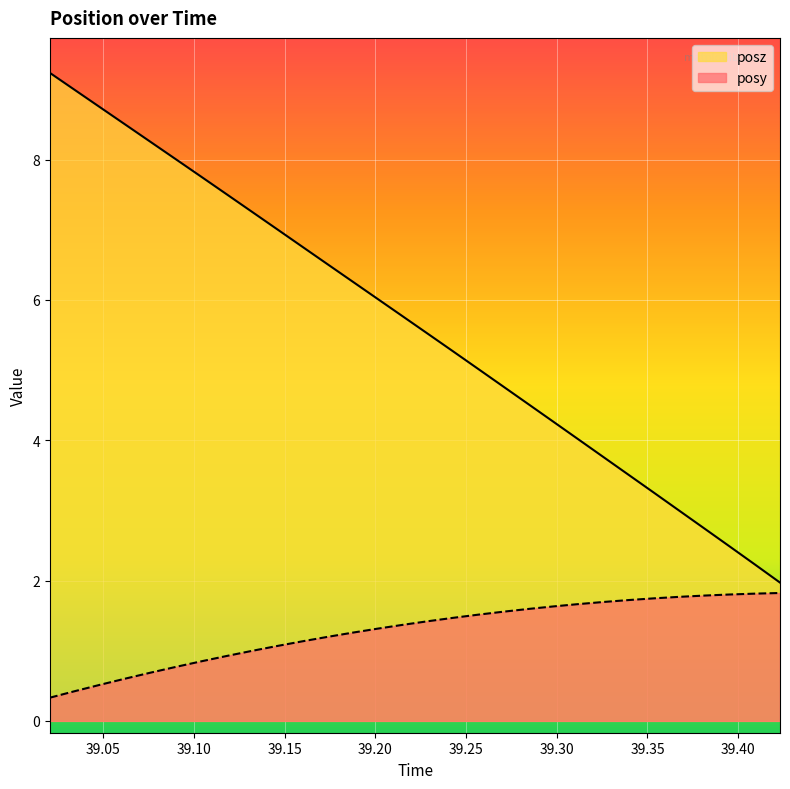

Does the chart display data point markers on the line(s)?

No